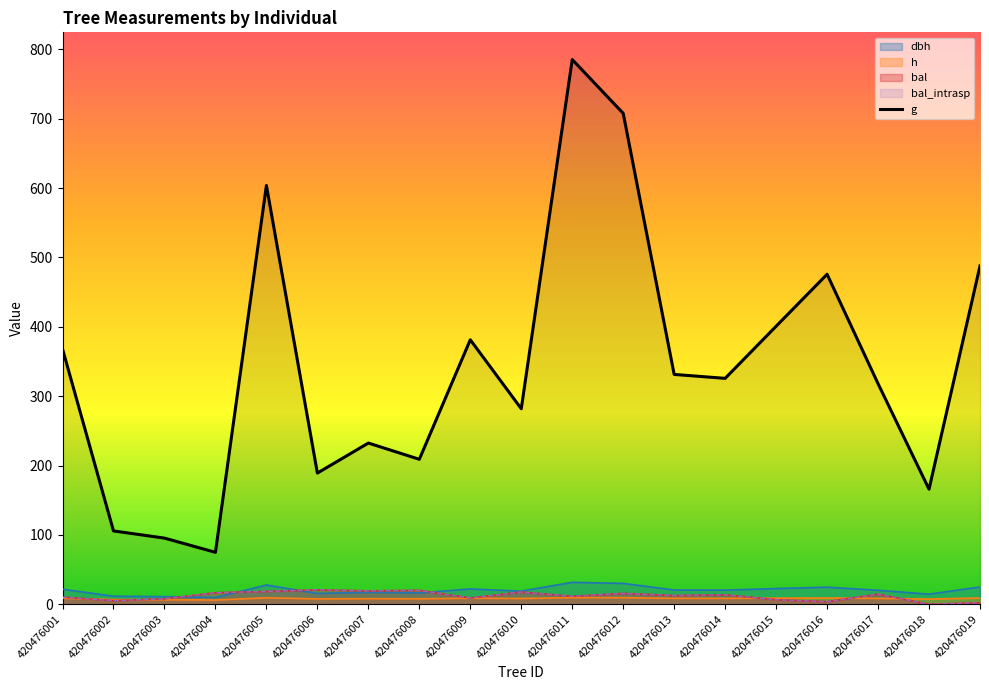

At which label does the data first exceed 325?

420476001